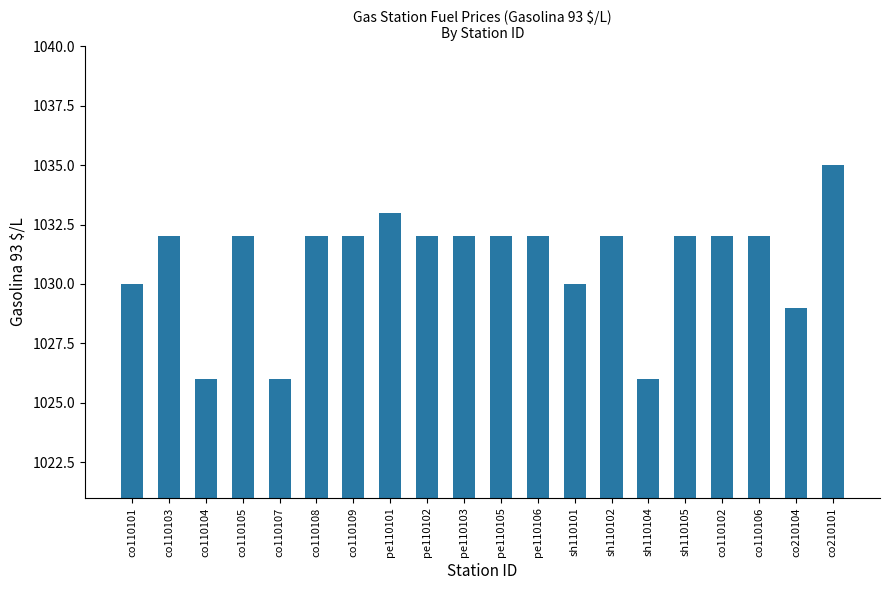

What is the difference between the values at sh110104 and pe110101?

7